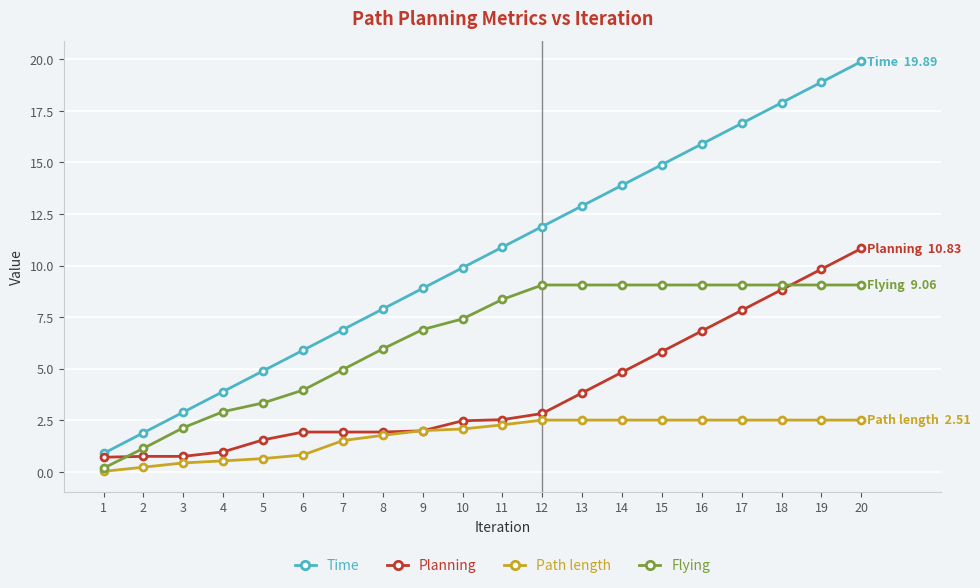

At which category does the chart reach its minimum across all series?

1